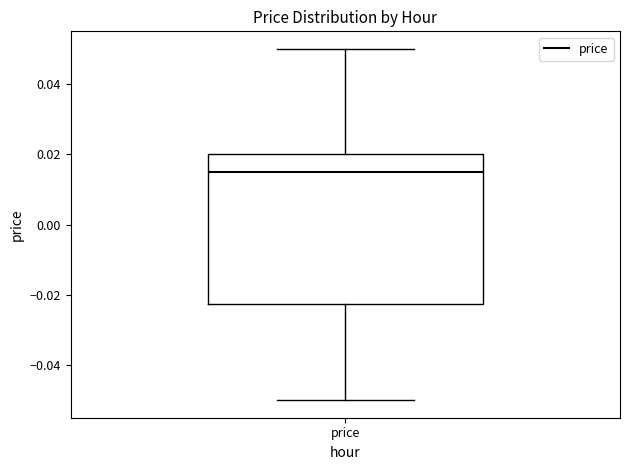

Where is the lower edge of the box for price on the y-axis? The values are not printed on the chart, so give them approximately, as read against the axis.

-0.022